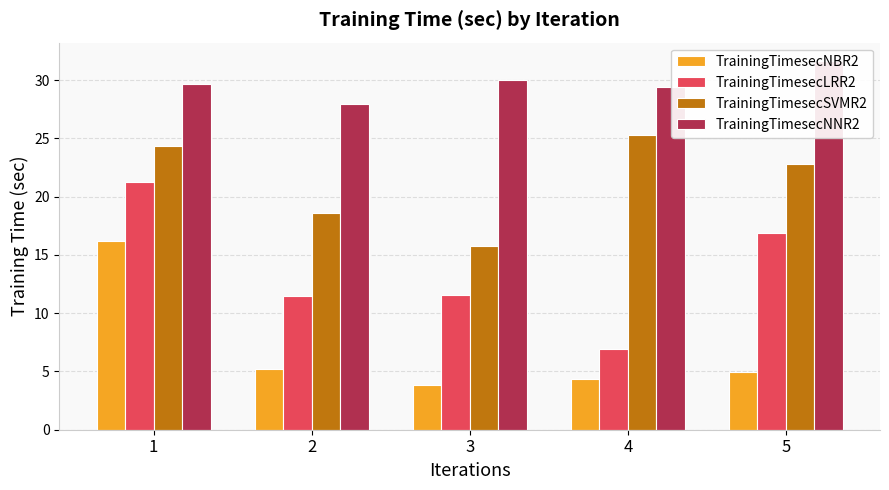

Reading right to left, transcribe all the data shown in this chart.

TrainingTimesecNBR2: 5=4.9	4=4.4	3=3.8	2=5.2	1=16.2
TrainingTimesecLRR2: 5=16.9	4=7.0	3=11.5	2=11.5	1=21.3
TrainingTimesecSVMR2: 5=22.8	4=25.3	3=15.8	2=18.6	1=24.4
TrainingTimesecNNR2: 5=31.6	4=29.4	3=30.0	2=27.9	1=29.7